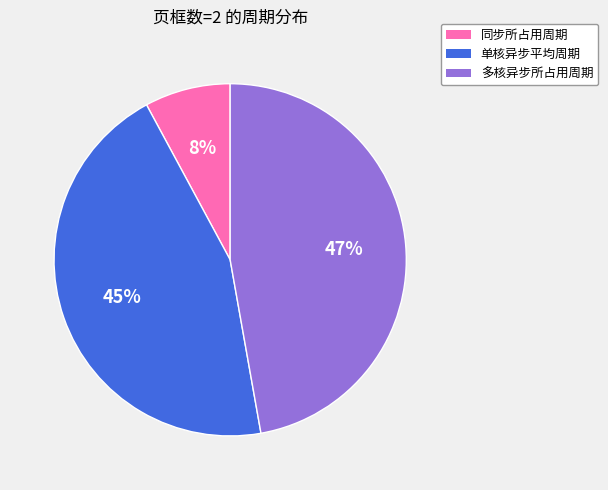

What percentage is the 同步所占用周期 slice, to the nearest percent?

8%